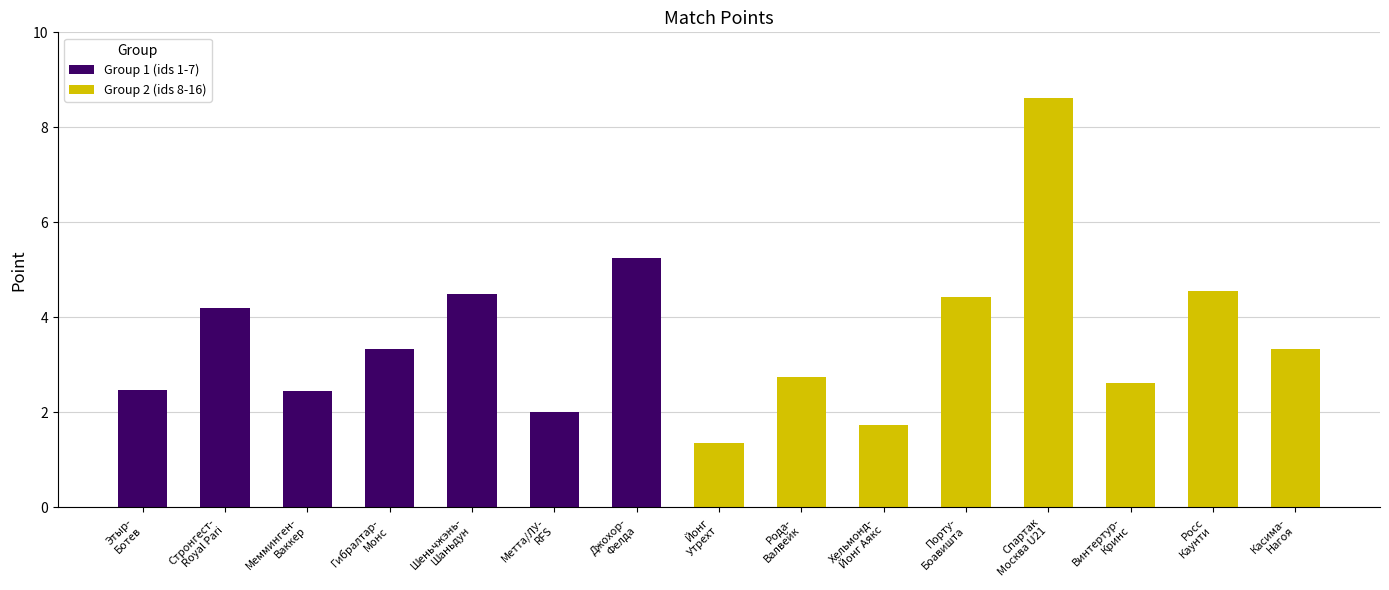

What is the difference between the values at Порту-
Боавишта and Этыр-
Ботев?

1.9